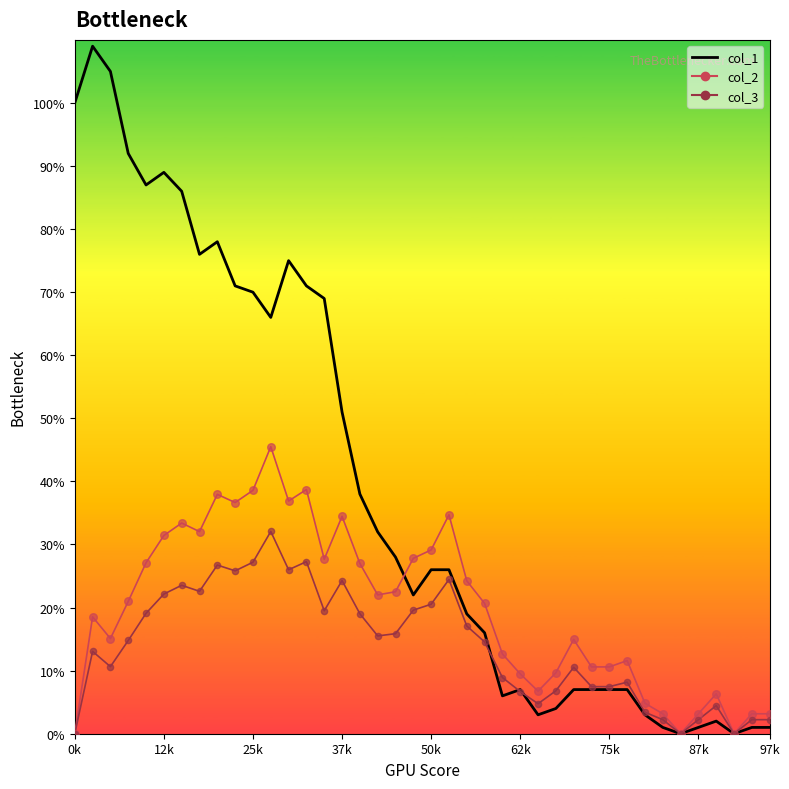

What are all the series names shown in the legend?

col_1, col_2, col_3